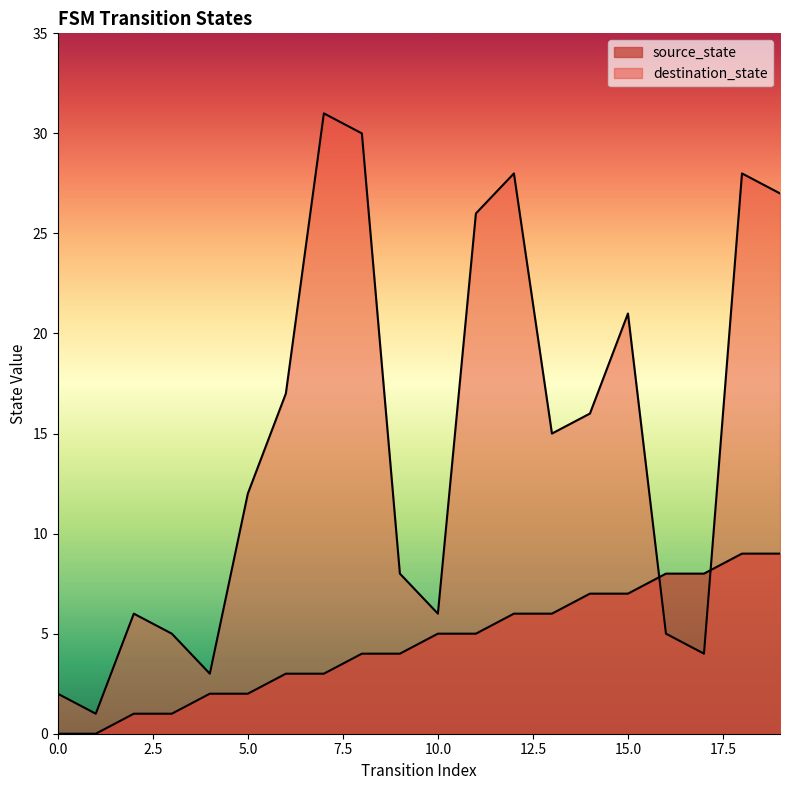

How many values in source_state are above zero?

18